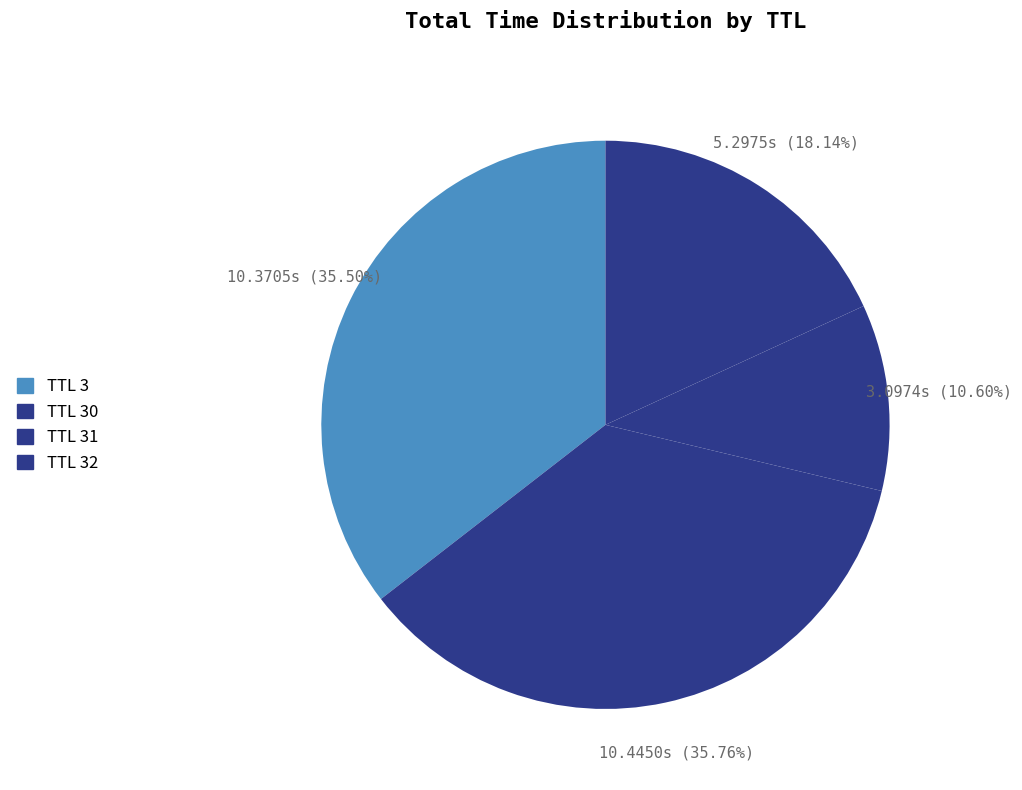

Count the number of slices in the pie.

4